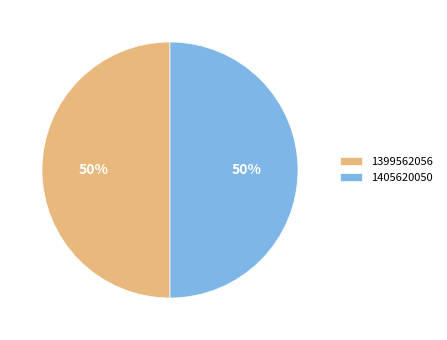

The 1399562056 slice represents 45% of the pie. True or false?

False